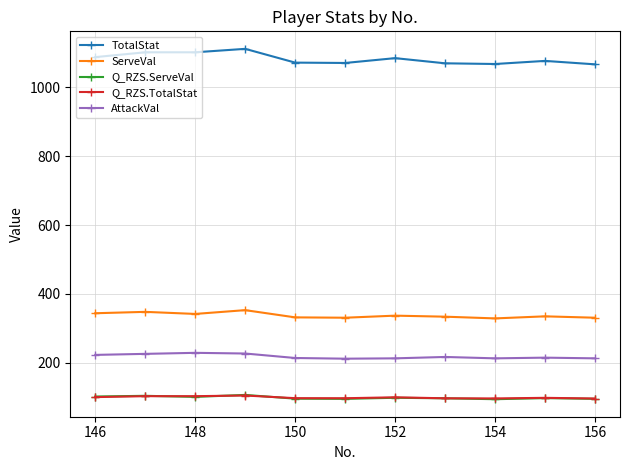

How many data points does each series have?

11